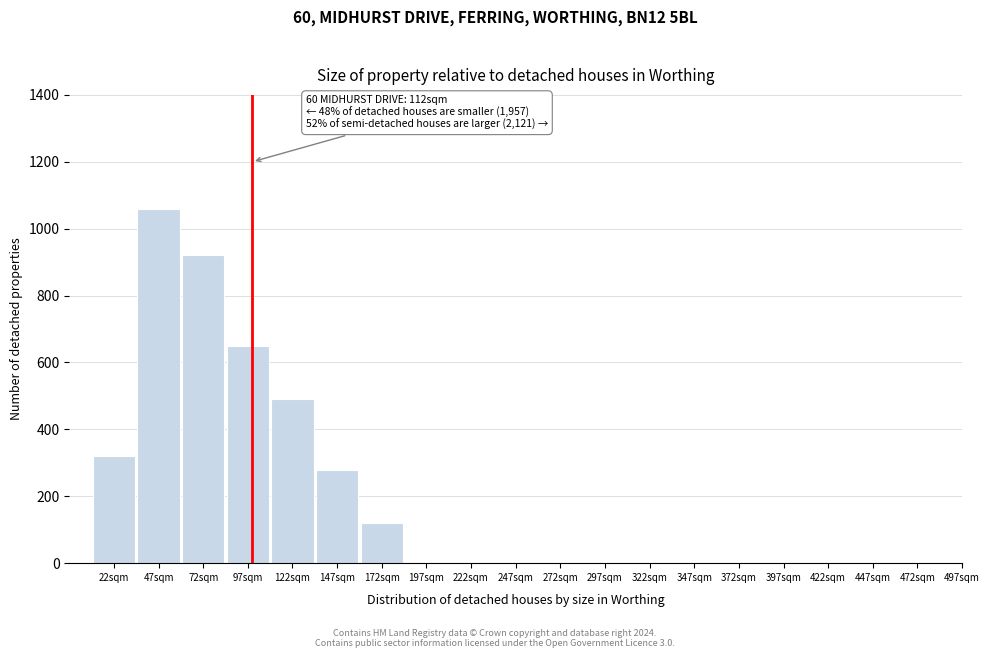

Reading left to right, extract all data points from this chart.

22sqm=320	47sqm=1060	72sqm=920	97sqm=650	122sqm=490	147sqm=280	172sqm=120	197sqm=0	222sqm=0	247sqm=0	272sqm=0	297sqm=0	322sqm=0	347sqm=0	372sqm=0	397sqm=0	422sqm=0	447sqm=0	472sqm=0	497sqm=0